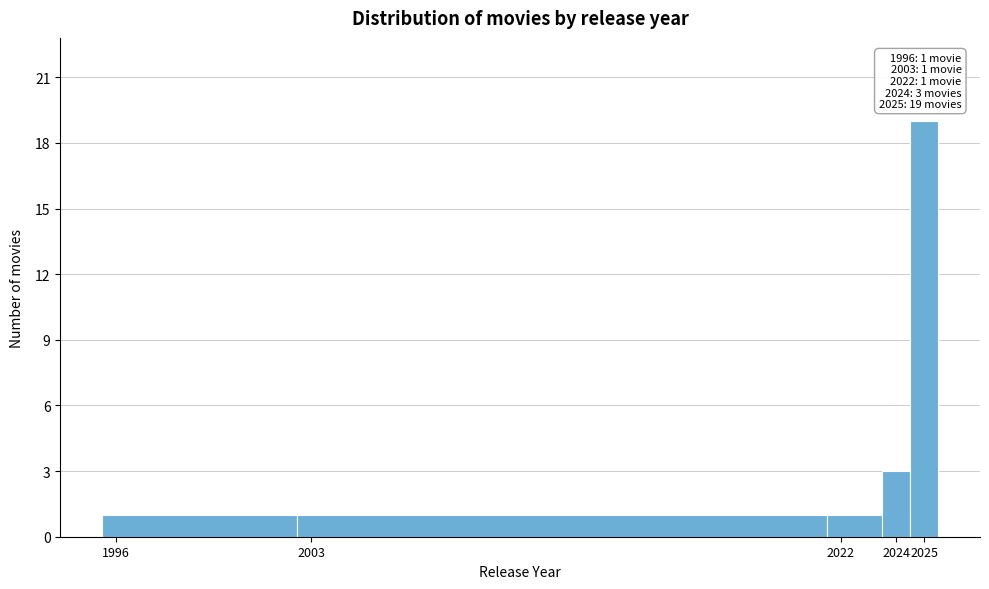

Over which range of the x-axis is the bar tallest?

2024.5 to 2025.5